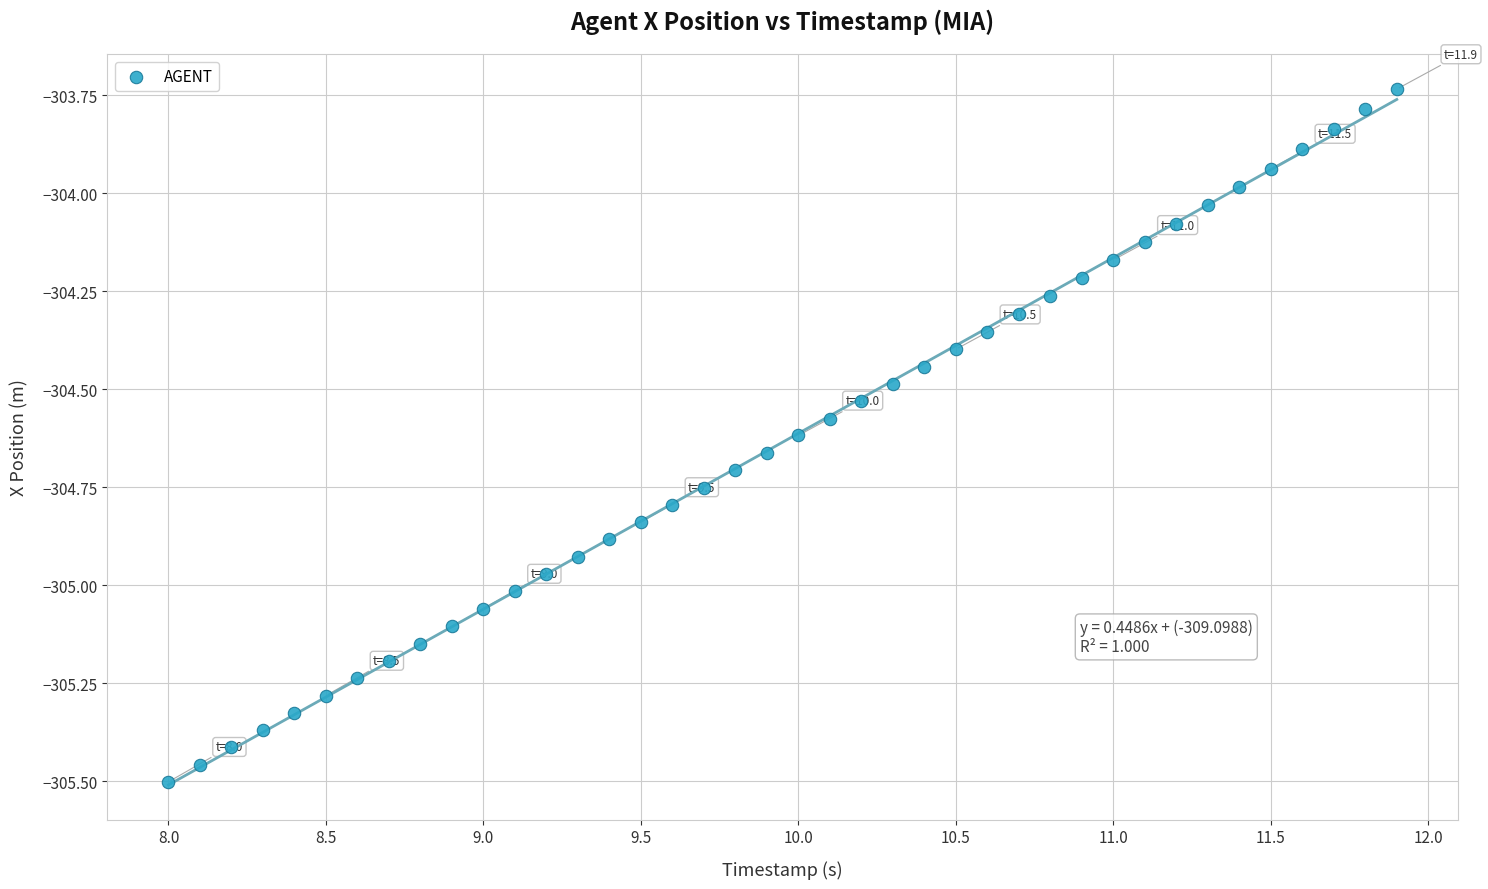

What is the range of X values (max minus min)?

3.9